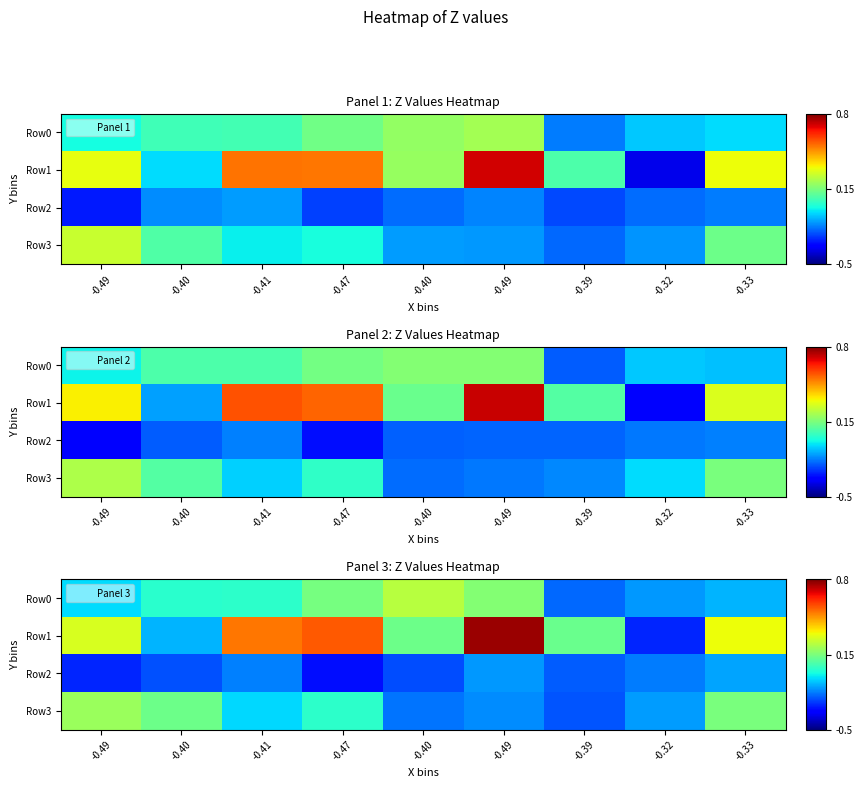

What is the spread (max minus min) of values at -0.40?

0.4